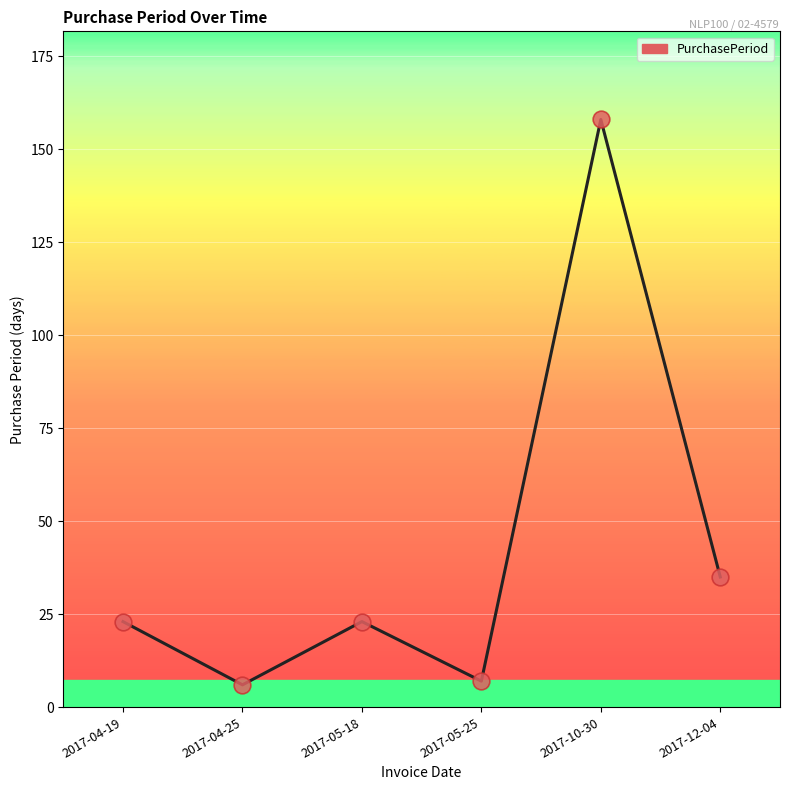

What is the maximum value shown in the chart?

158